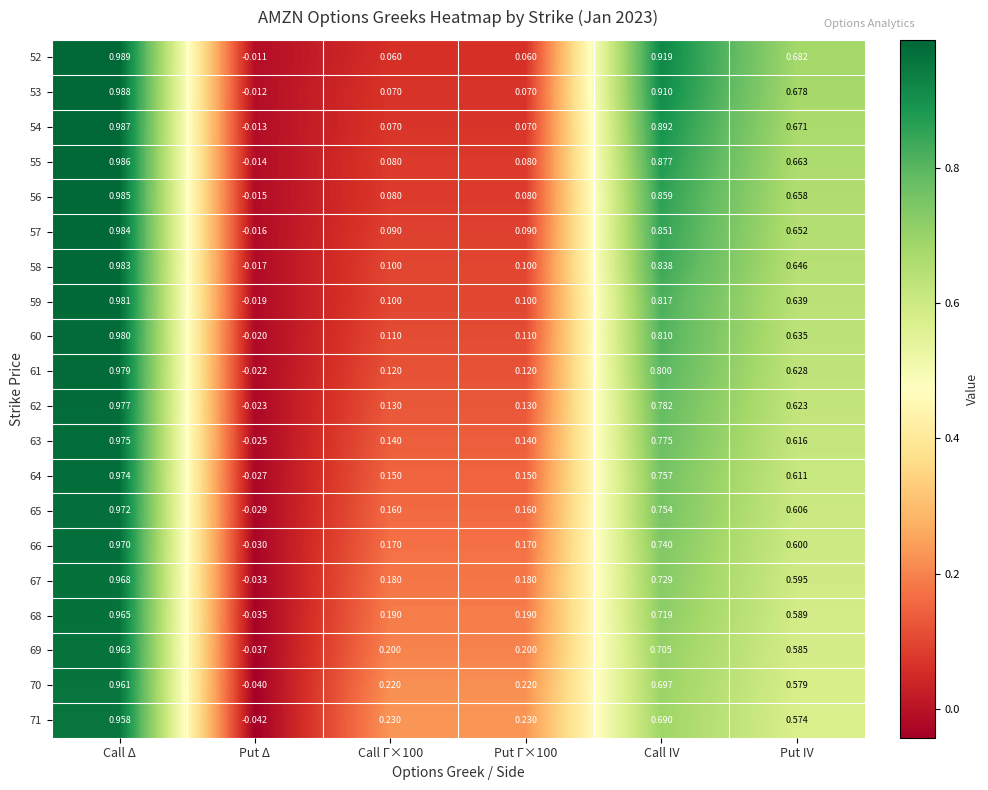

Where does the 67 series first go above 0?

Call Δ